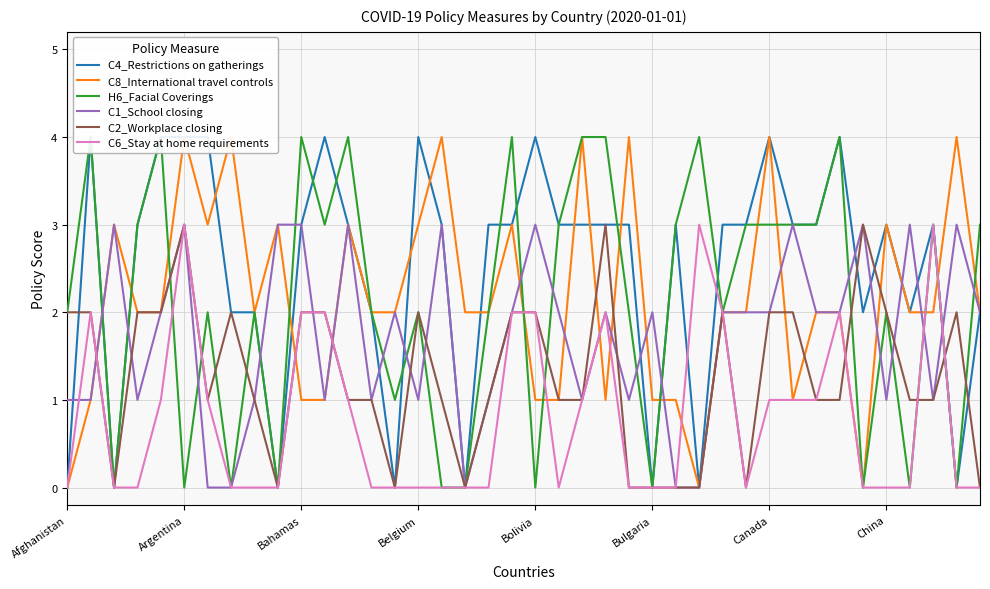

True or false: C4_Restrictions on gatherings has a value of 3 at 24.

True